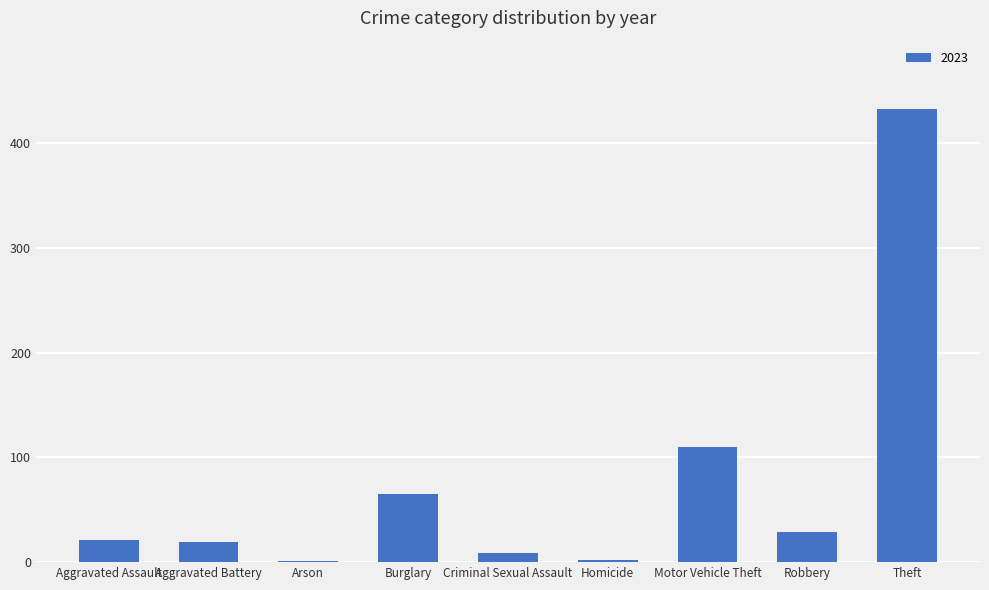

What is the sum of all values?

689